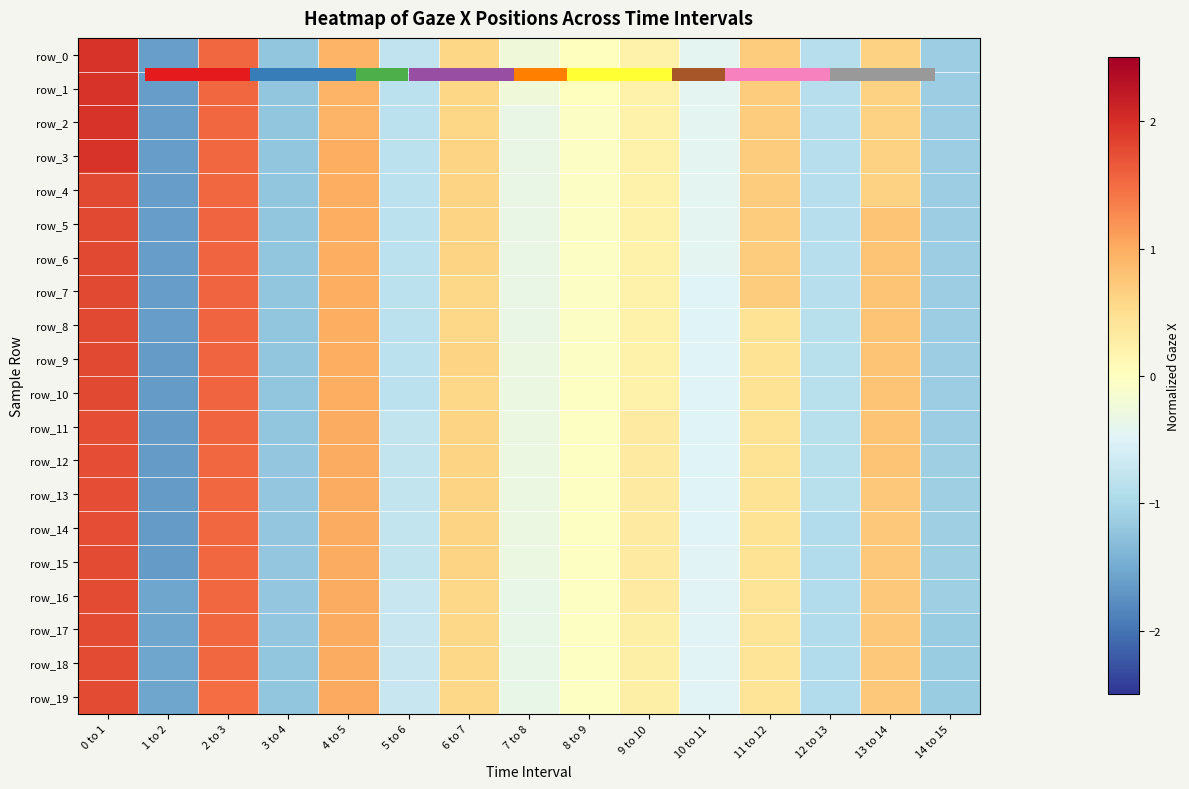

What is the difference between the maximum and second lowest values in the row_13 series?

2.9